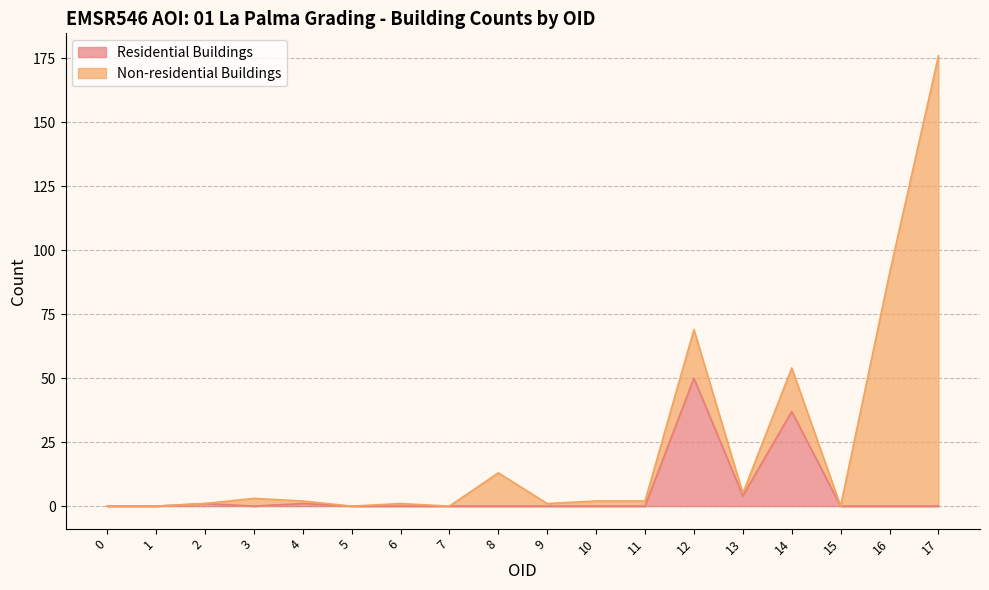

True or false: the data shows 1 at 2.

True